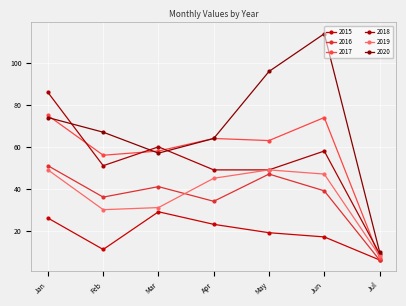

At which label is 2015 closest to 17?

Jun